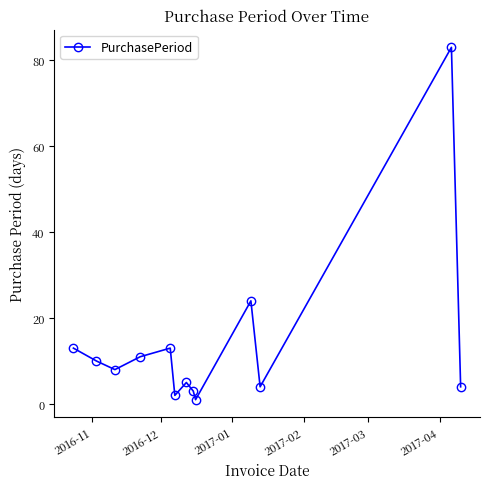

What is the greatest value displayed?

83